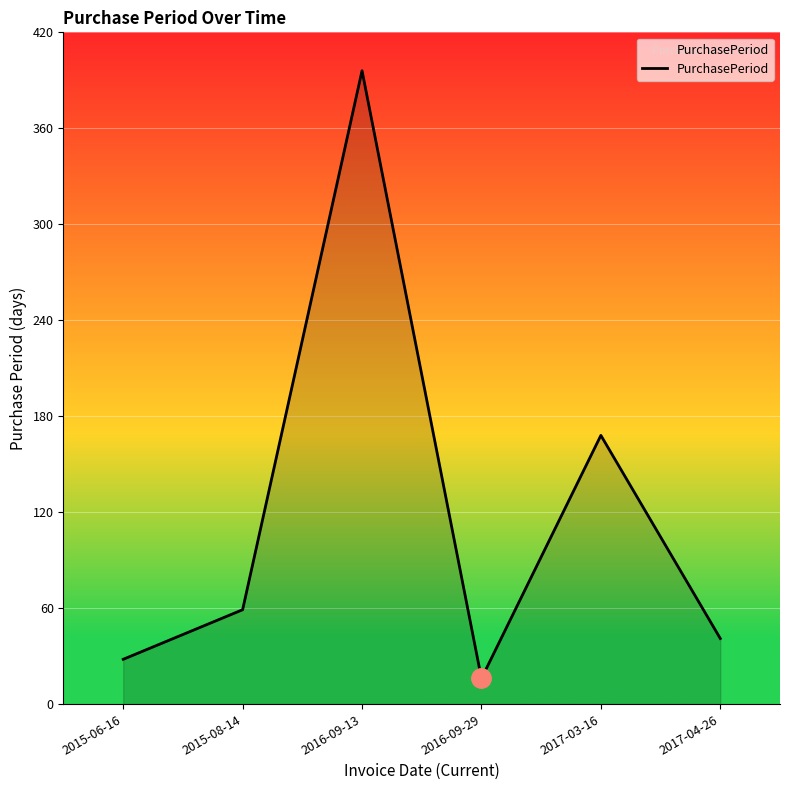

True or false: the data shows 60 at 2017-04-26.

False